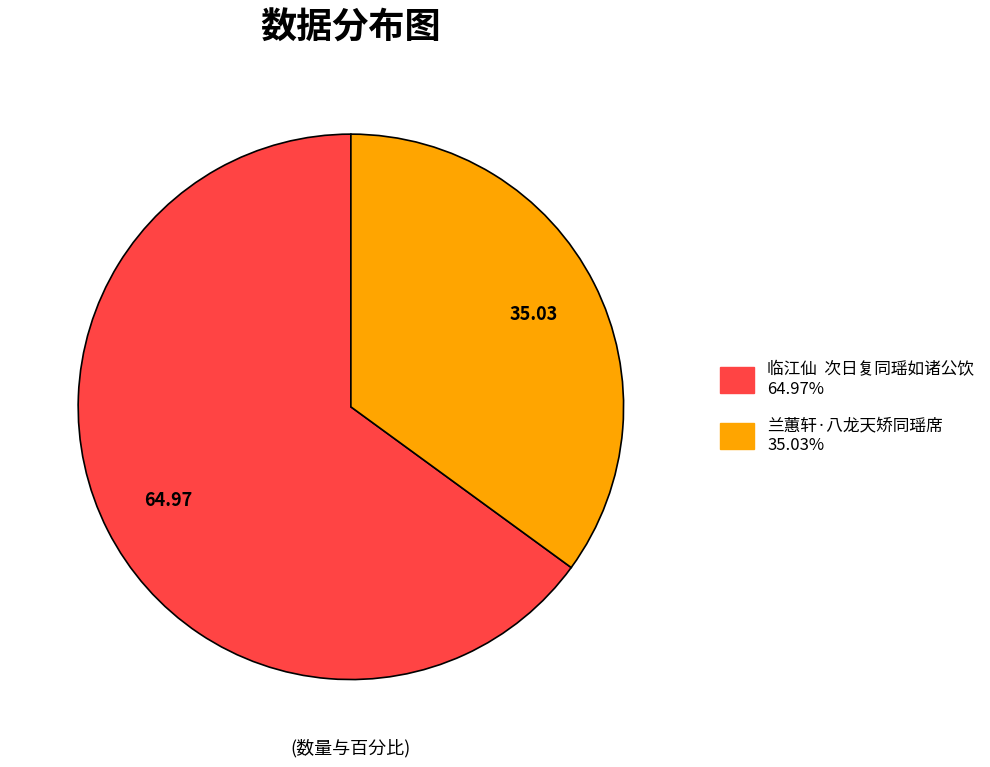

What is the ratio of the value at 兰蕙轩·八龙天矫同瑶席 to the value at 临江仙 次日复同瑶如诸公饮?

0.5